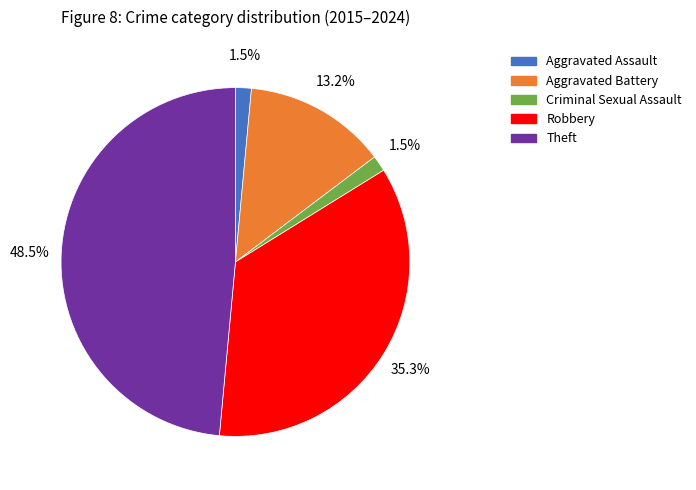

To the nearest percent, what is the difference between the largest and smallest slice percentages?

47%